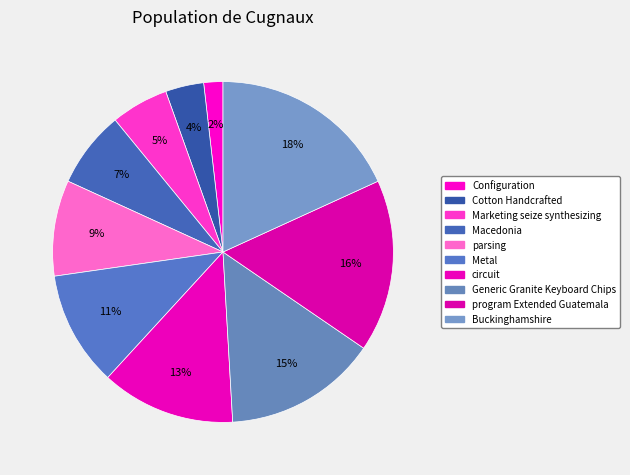

How many segments does this pie chart have?

10